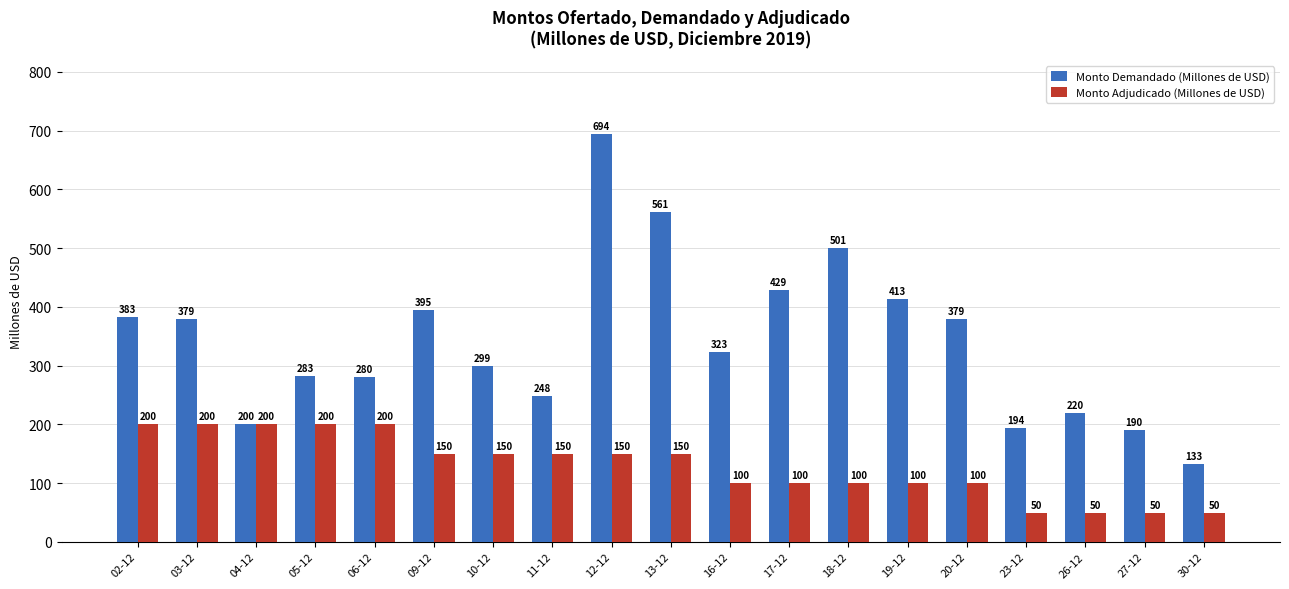

Which series changed the most between 10-12 and 13-12?

Monto Demandado (Millones de USD)